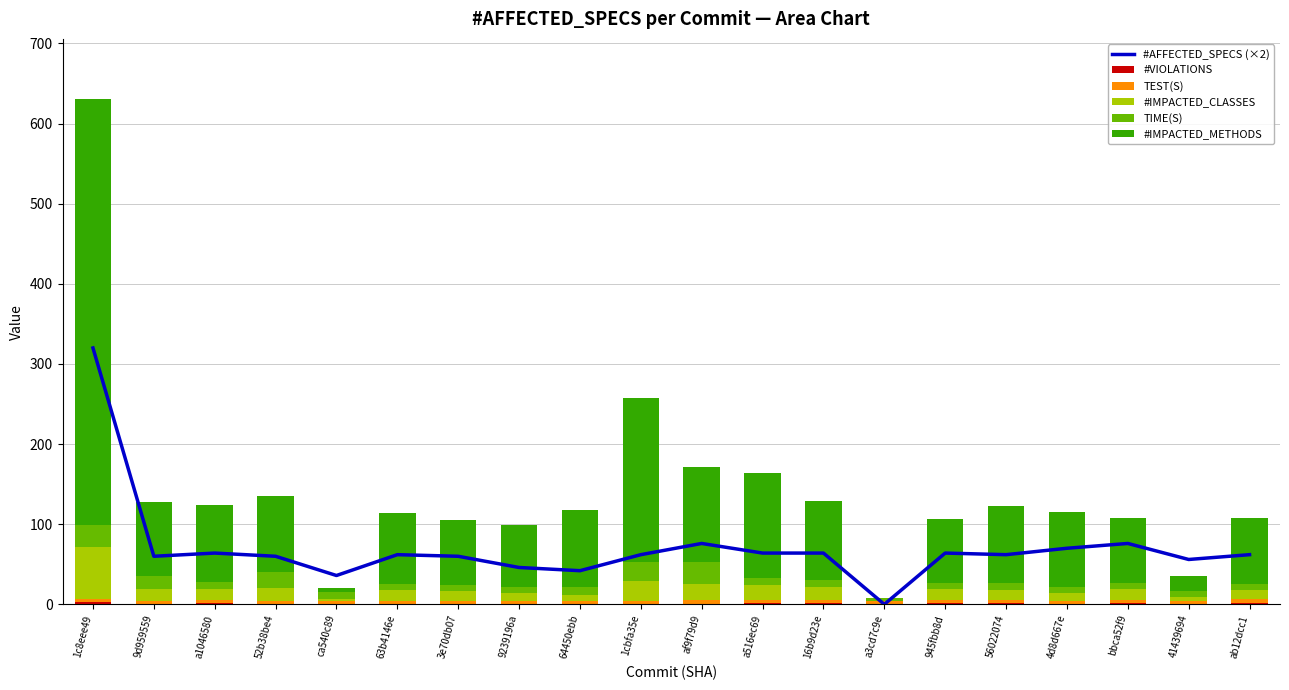

What is the difference between the highest and lowest values at ca540c89?

36.0